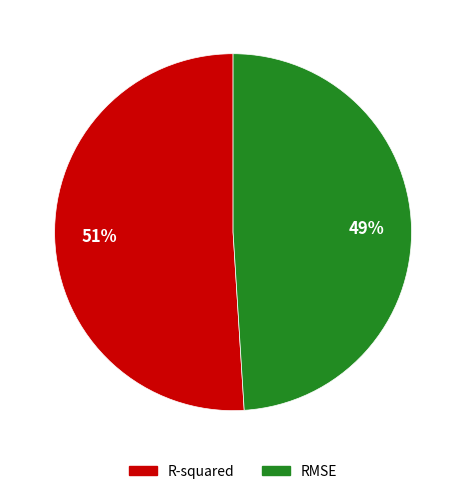

What is the largest slice in the pie chart?

R-squared